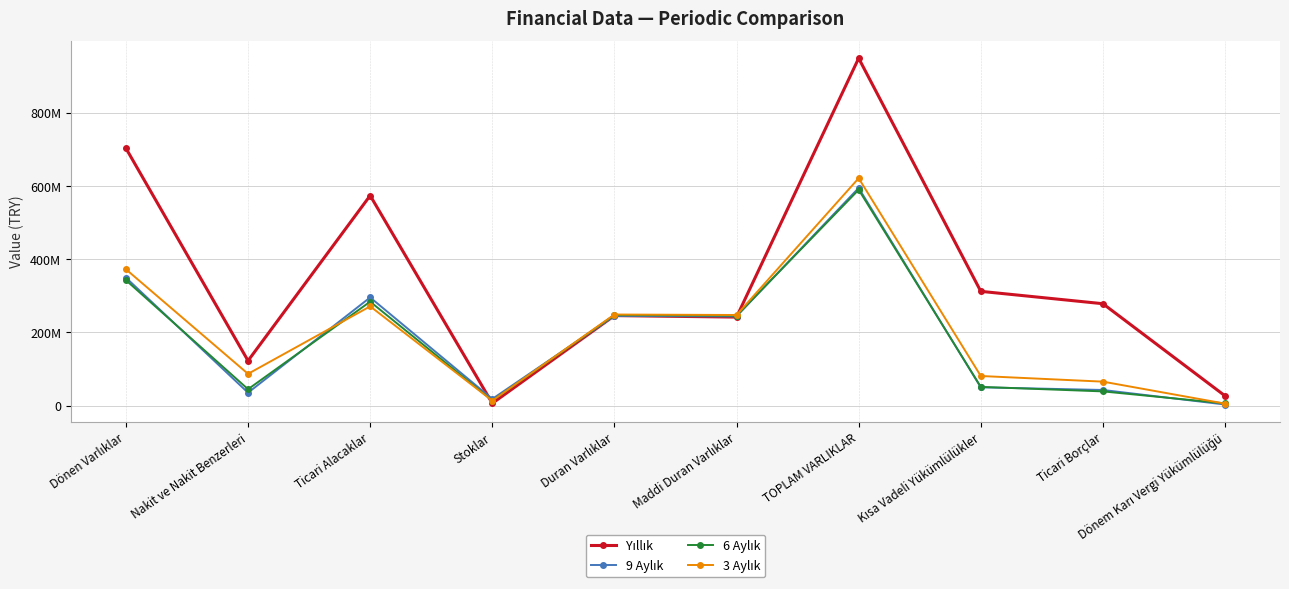

List the series in order of their peak value, lowest first.

6 Aylık, 9 Aylık, 3 Aylık, Yıllık